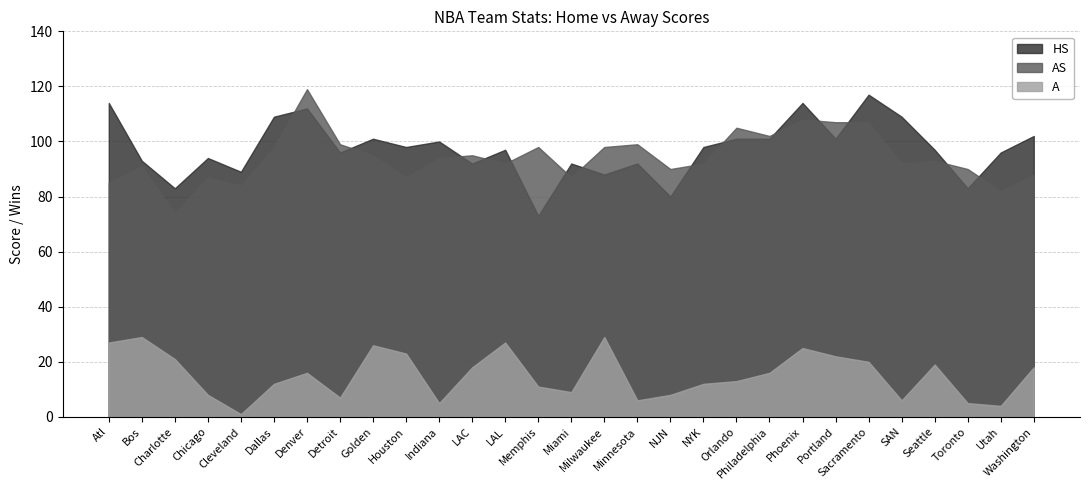

Is it true that HS equals 23 at Chicago?

False